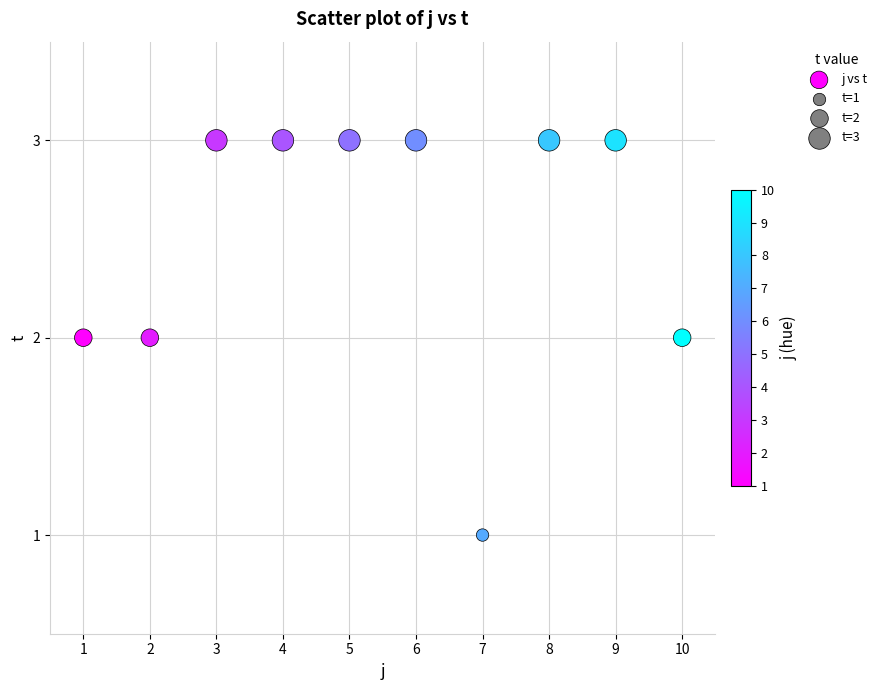

What is the average X value?

6